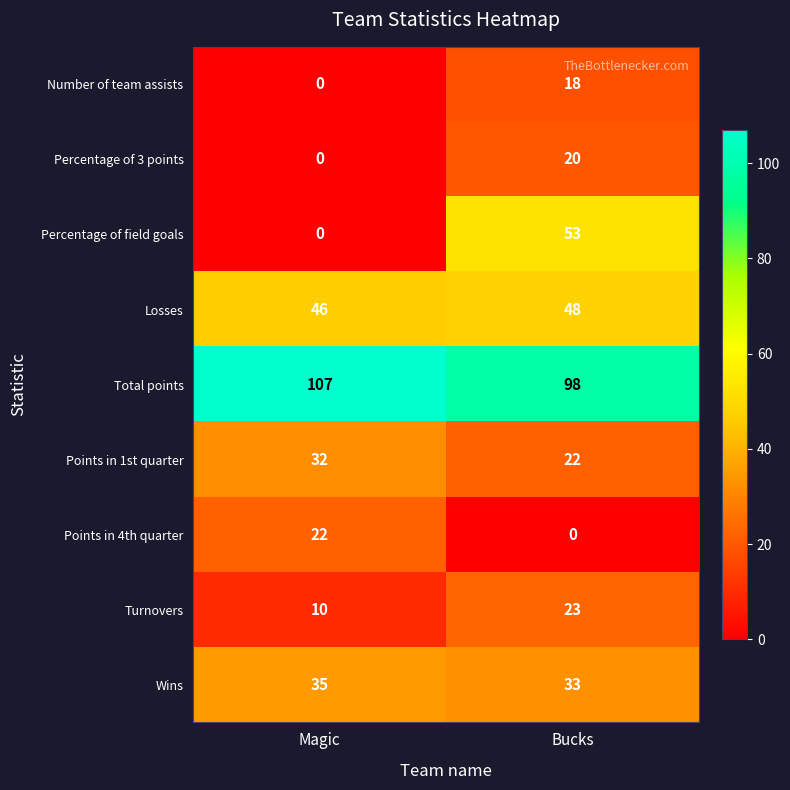

What is the total value across all series at Bucks?

315